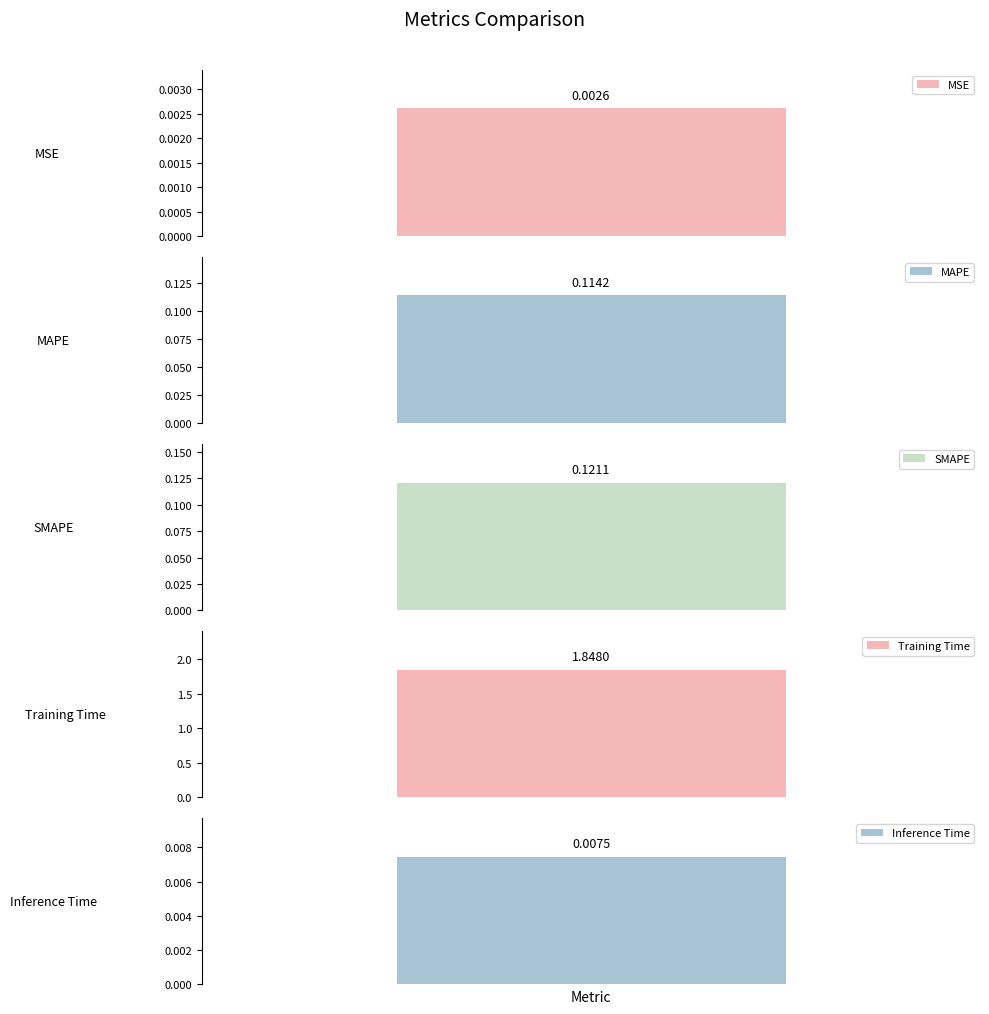

The chart shows a value of 0.0 at MSE. True or false?

True